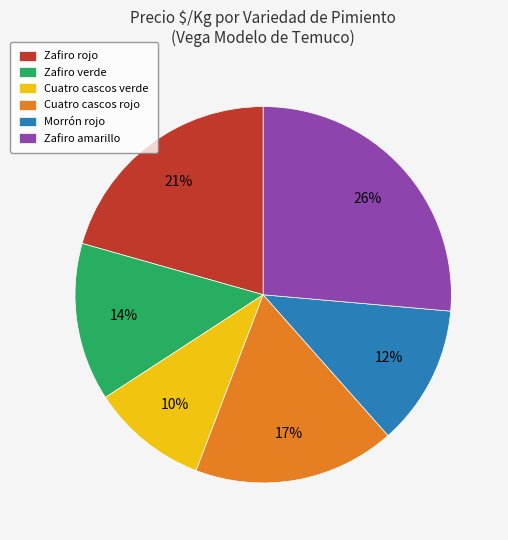

Is it true that Zafiro amarillo is 26% of the pie?

True